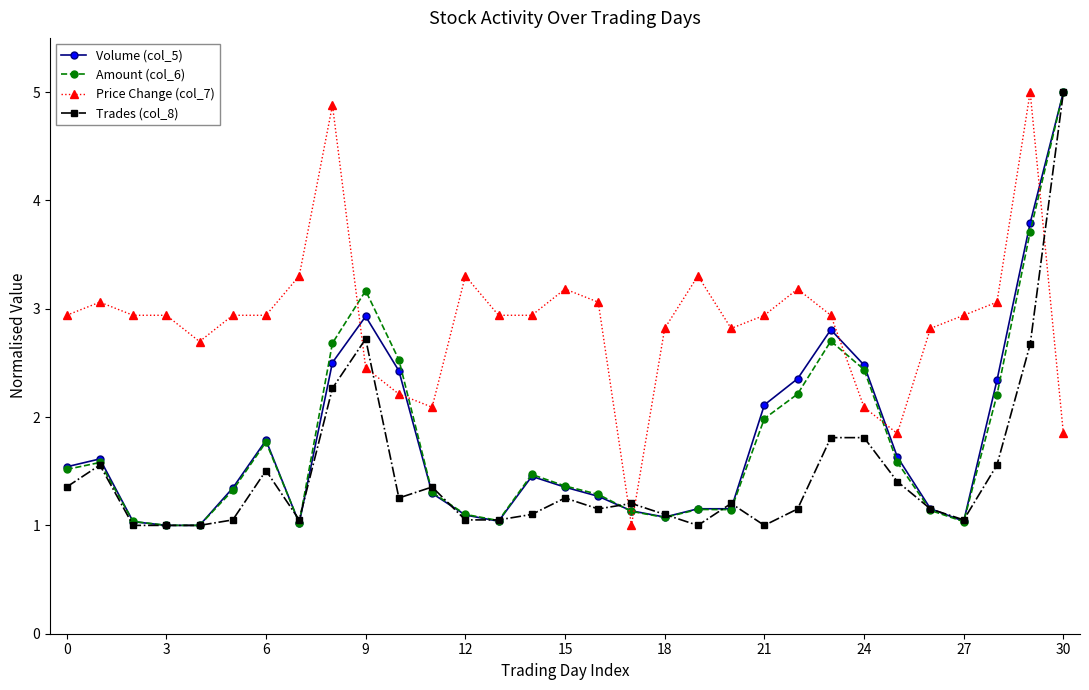

True or false: Trades (col_8) has more than 1 points higher than both neighbors.

True